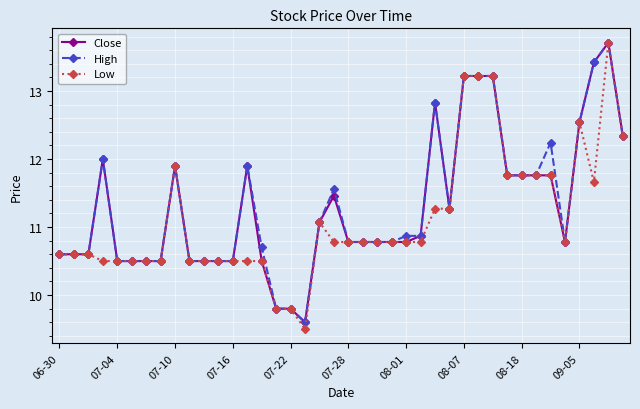

At how many categories does at least one series exceed 10?

37